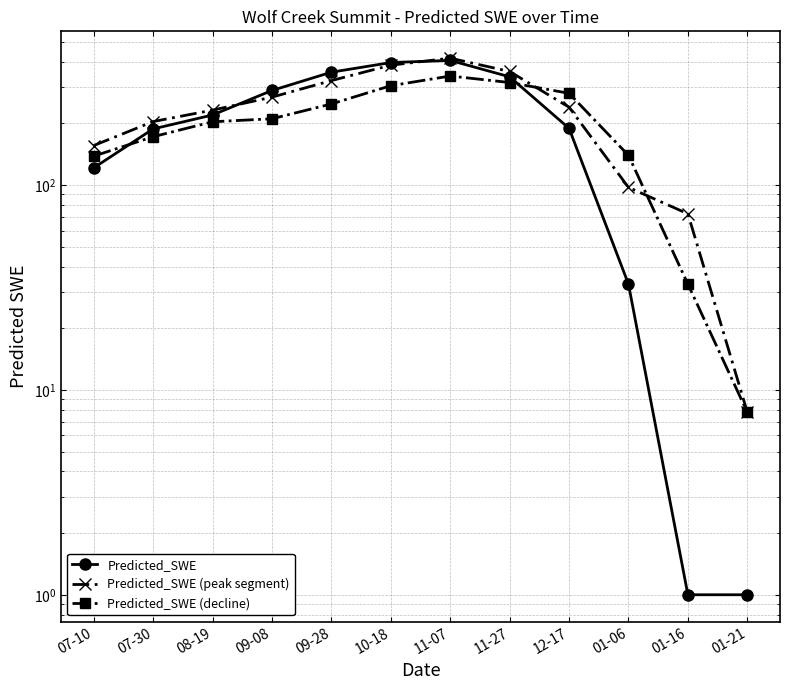

In Predicted_SWE, how many points are higher than both neighbors (excluding endpoints)?

1